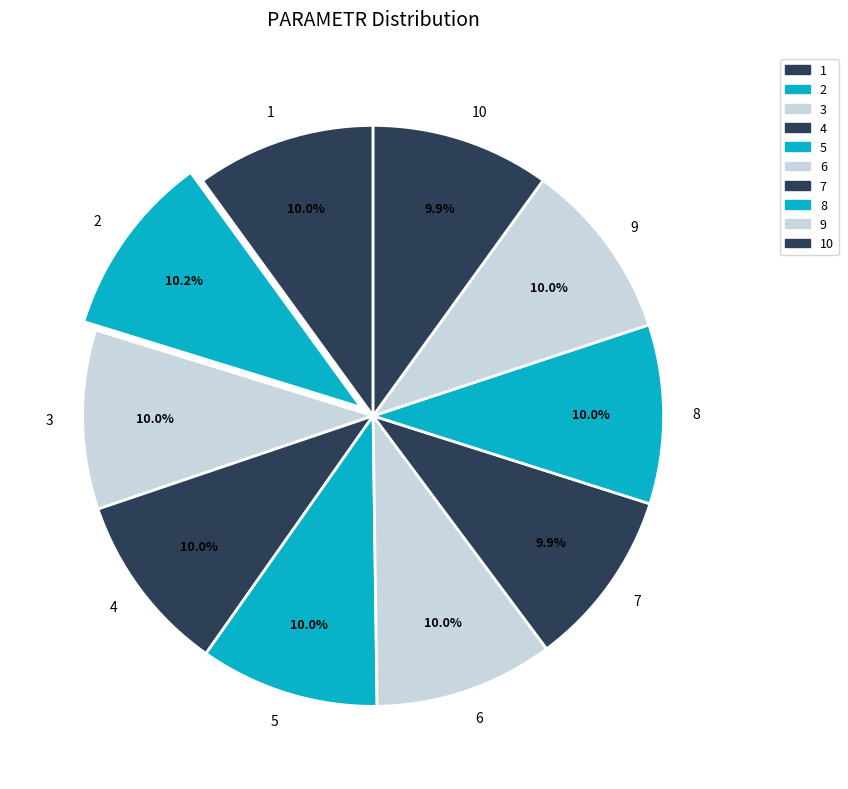

How many segments does this pie chart have?

10